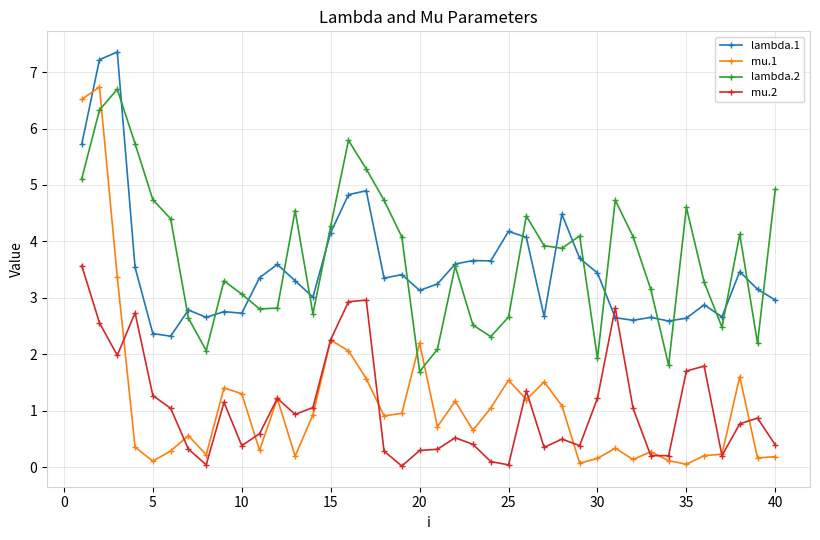

Which series ends up on top after the final intersection of lambda.2 and mu.1?

lambda.2